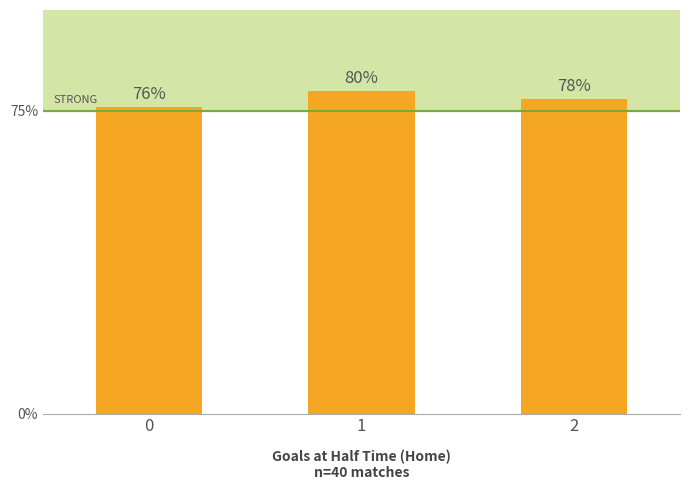

List the labels in order of value, smallest first.

0, 2, 1